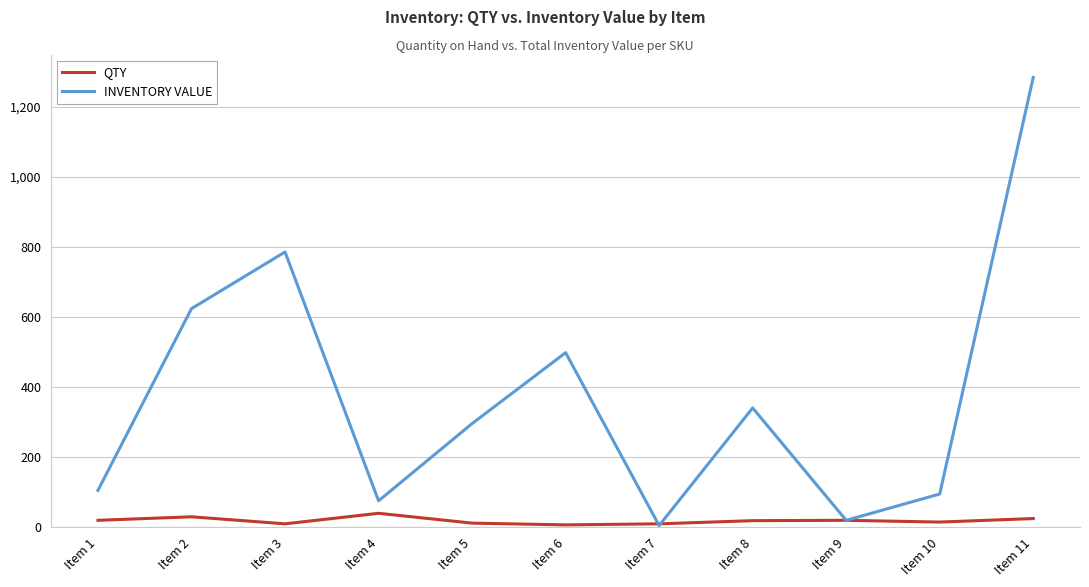

At which category does INVENTORY VALUE reach its first local valley?

Item 4